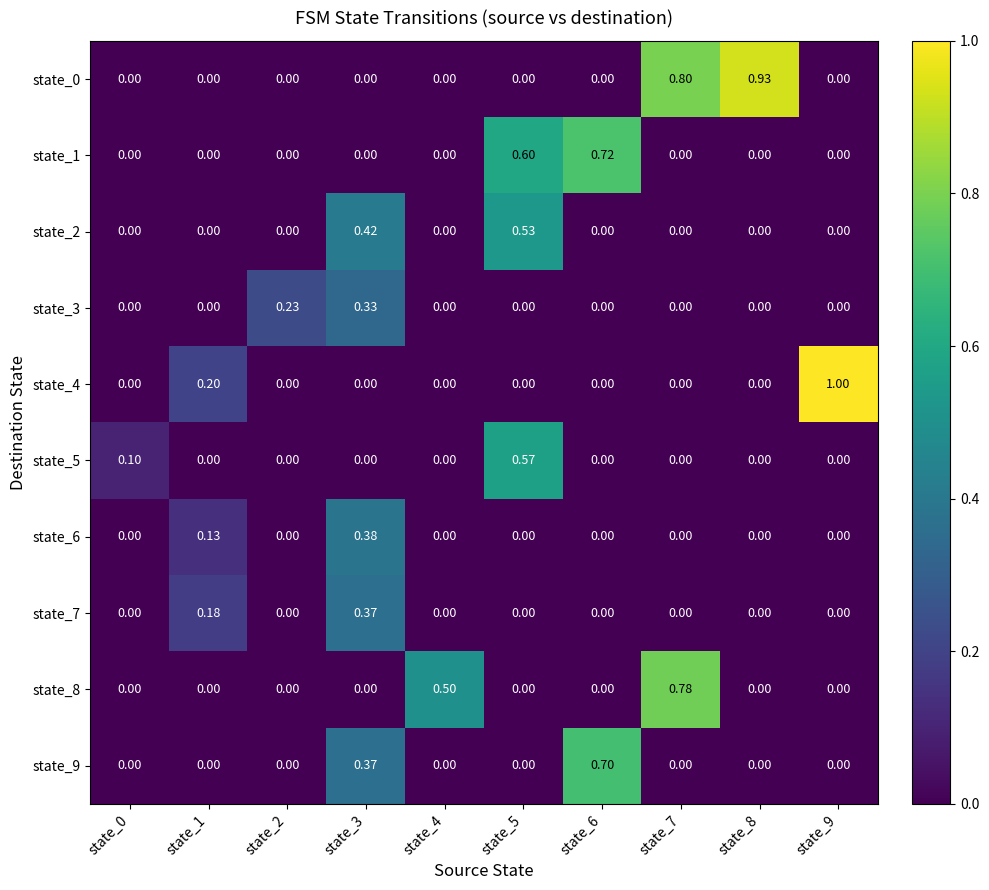

Reading left to right, list all the values displayed in this chart.

state_0: state_0=0.0	state_1=0.0	state_2=0.0	state_3=0.0	state_4=0.0	state_5=0.0	state_6=0.0	state_7=0.8	state_8=0.9	state_9=0.0
state_1: state_0=0.0	state_1=0.0	state_2=0.0	state_3=0.0	state_4=0.0	state_5=0.6	state_6=0.7	state_7=0.0	state_8=0.0	state_9=0.0
state_2: state_0=0.0	state_1=0.0	state_2=0.0	state_3=0.4	state_4=0.0	state_5=0.5	state_6=0.0	state_7=0.0	state_8=0.0	state_9=0.0
state_3: state_0=0.0	state_1=0.0	state_2=0.2	state_3=0.3	state_4=0.0	state_5=0.0	state_6=0.0	state_7=0.0	state_8=0.0	state_9=0.0
state_4: state_0=0.0	state_1=0.2	state_2=0.0	state_3=0.0	state_4=0.0	state_5=0.0	state_6=0.0	state_7=0.0	state_8=0.0	state_9=1.0
state_5: state_0=0.1	state_1=0.0	state_2=0.0	state_3=0.0	state_4=0.0	state_5=0.6	state_6=0.0	state_7=0.0	state_8=0.0	state_9=0.0
state_6: state_0=0.0	state_1=0.1	state_2=0.0	state_3=0.4	state_4=0.0	state_5=0.0	state_6=0.0	state_7=0.0	state_8=0.0	state_9=0.0
state_7: state_0=0.0	state_1=0.2	state_2=0.0	state_3=0.4	state_4=0.0	state_5=0.0	state_6=0.0	state_7=0.0	state_8=0.0	state_9=0.0
state_8: state_0=0.0	state_1=0.0	state_2=0.0	state_3=0.0	state_4=0.5	state_5=0.0	state_6=0.0	state_7=0.8	state_8=0.0	state_9=0.0
state_9: state_0=0.0	state_1=0.0	state_2=0.0	state_3=0.4	state_4=0.0	state_5=0.0	state_6=0.7	state_7=0.0	state_8=0.0	state_9=0.0